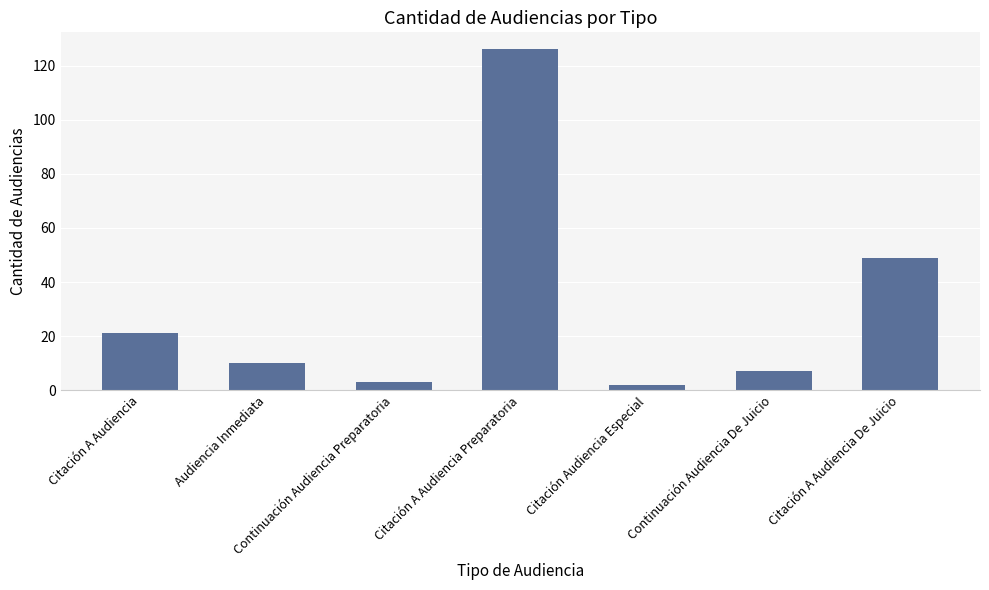

What is the label of the 1st bar from the right?

Citación A Audiencia De Juicio